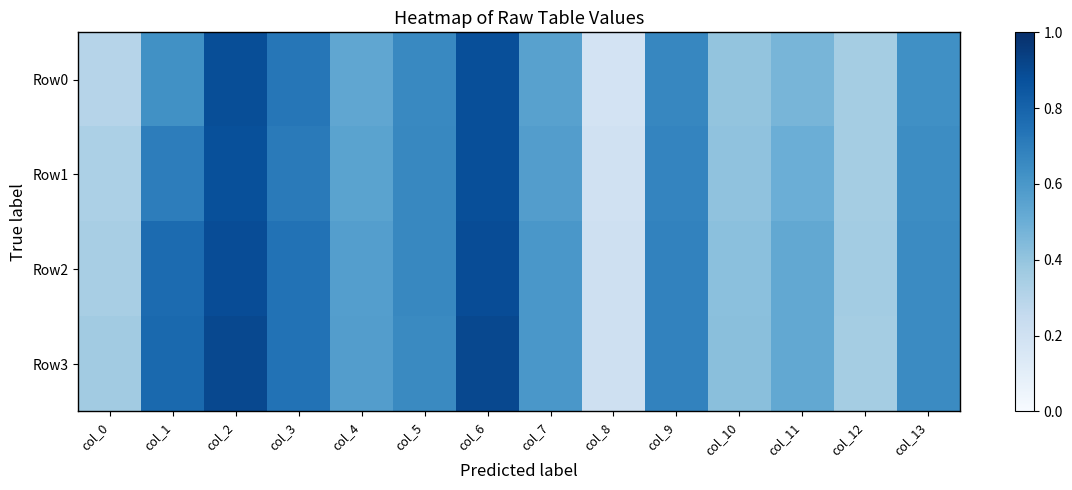

Which series has the widest spread of values?

Row0